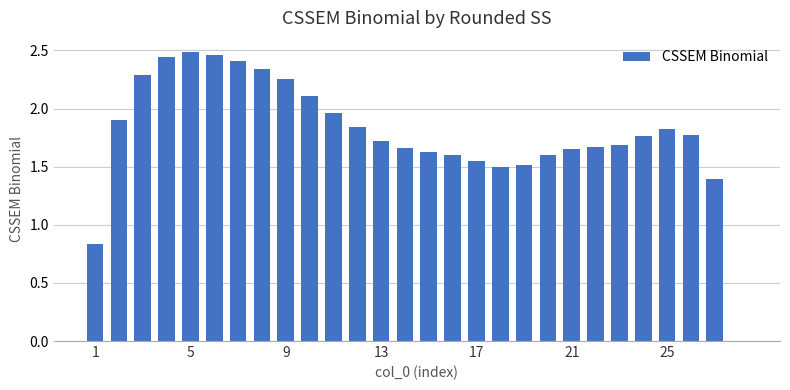

What is the label of the 19th bar from the left?

18